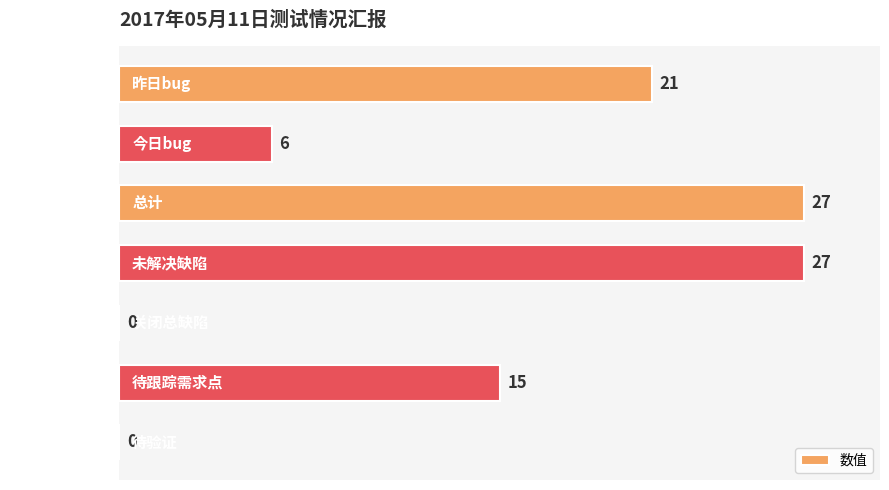

What is the average value?

14